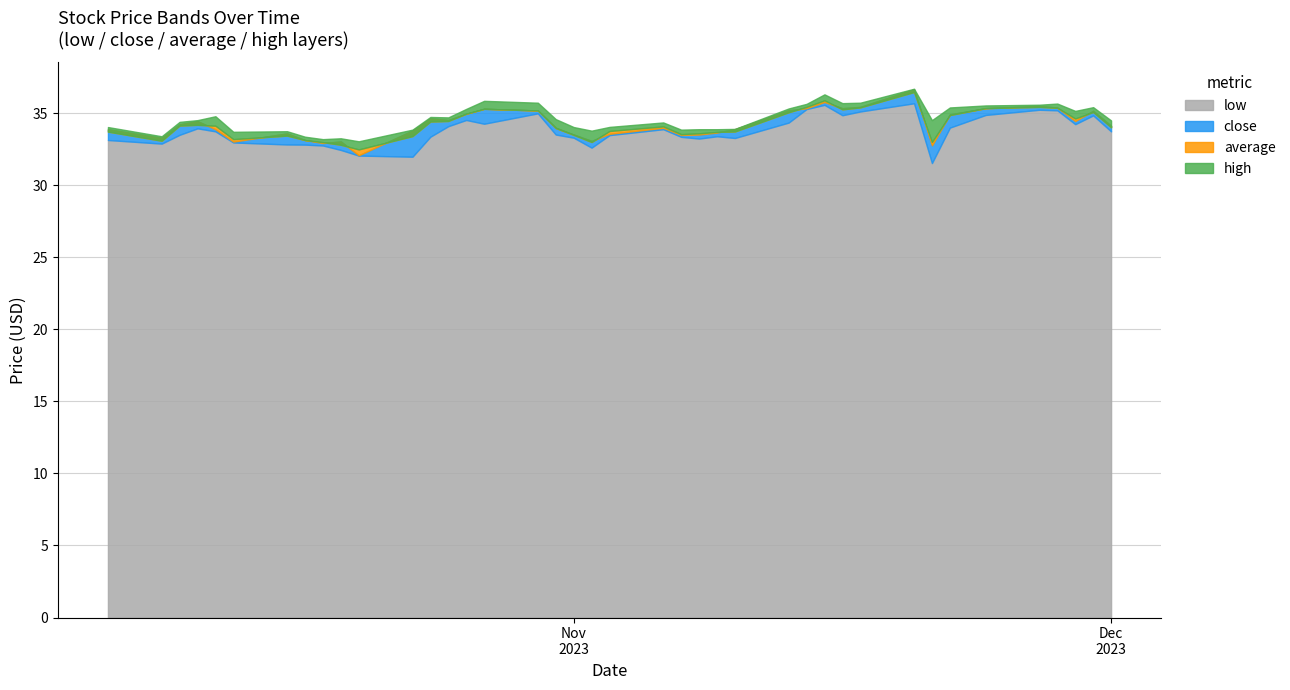

List the labels in order of high value, largest first.

31, 28, 15, 16, 30, 29, 36, 27, 35, 34, 38, 33, 26, 14, 37, 4, 12, 13, 17, 3, 32, 39, 2, 21, 20, 0, 18, 25, 23, 24, 11, 22, 19, 6, 5, 1, 7, 9, 8, 10